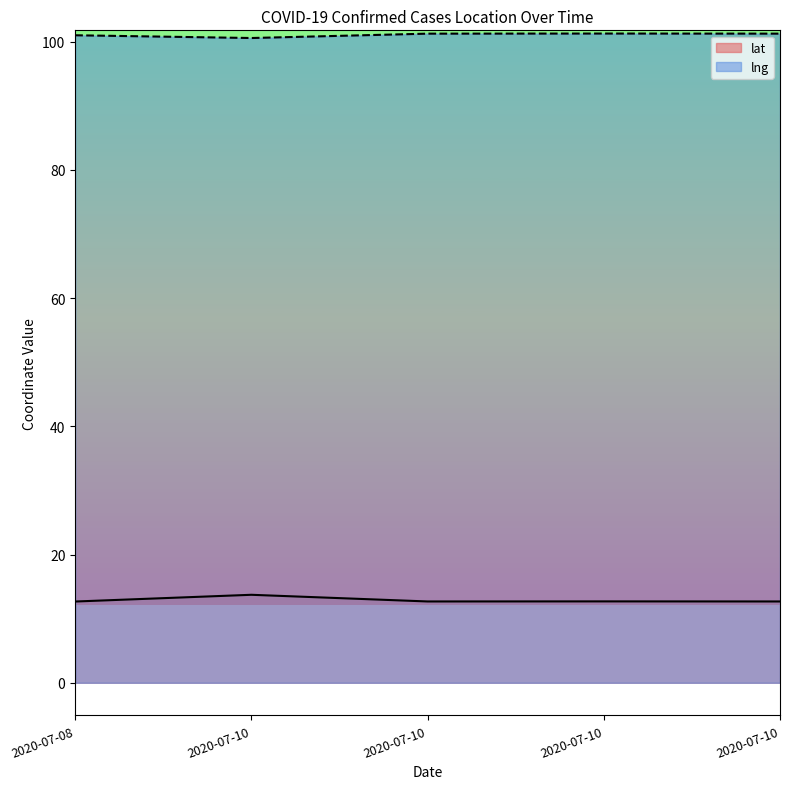

True or false: lng has a value of 28.3 at 2020-07-08.

False